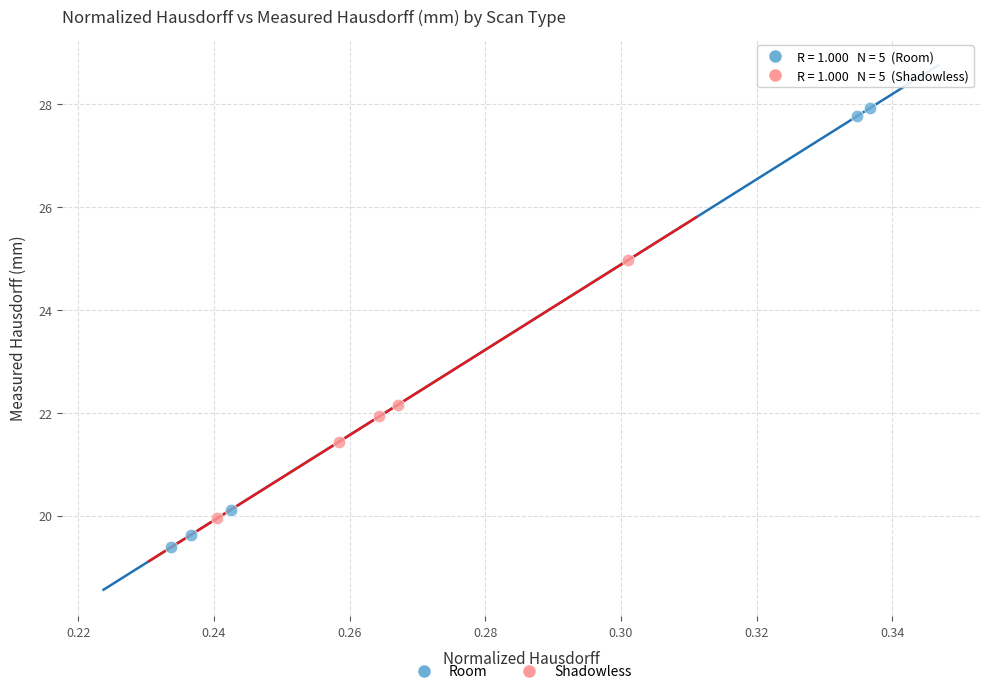

Which series has the widest spread of Y values?

Room